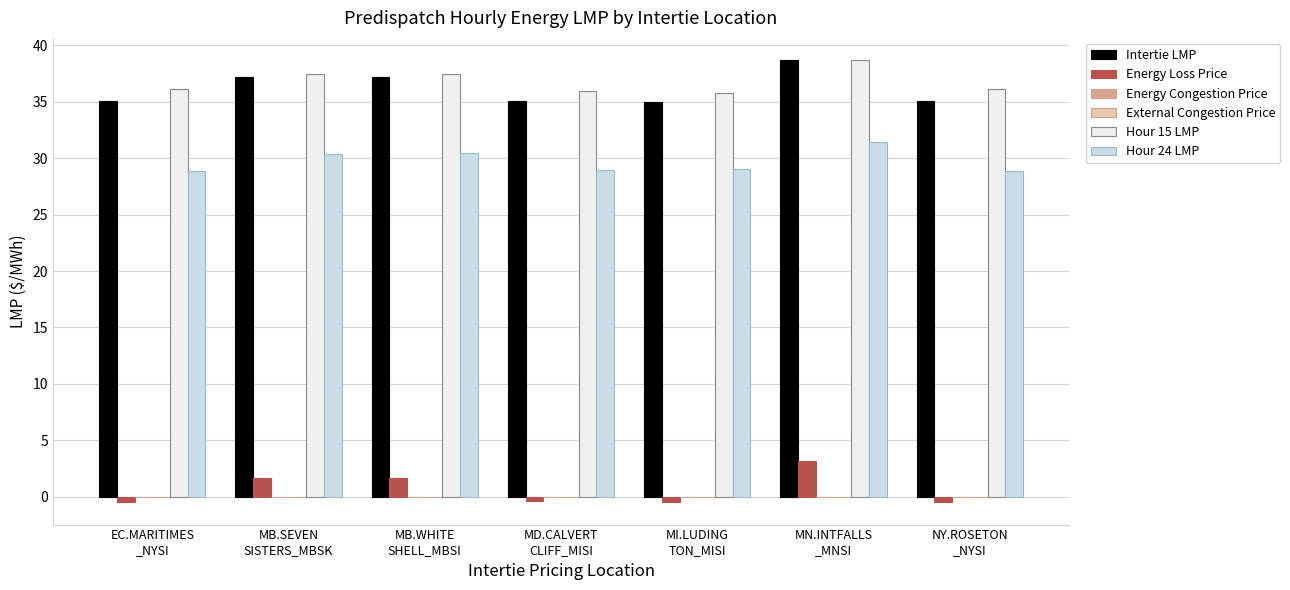

Which has a higher value, MD.CALVERT
CLIFF_MISI or MI.LUDING
TON_MISI?

MD.CALVERT
CLIFF_MISI